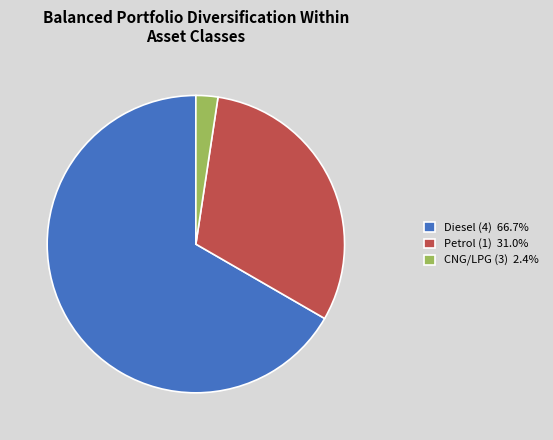

Is the sum of CNG/LPG (3) 2.4% and Diesel (4) 66.7% greater than half?

Yes